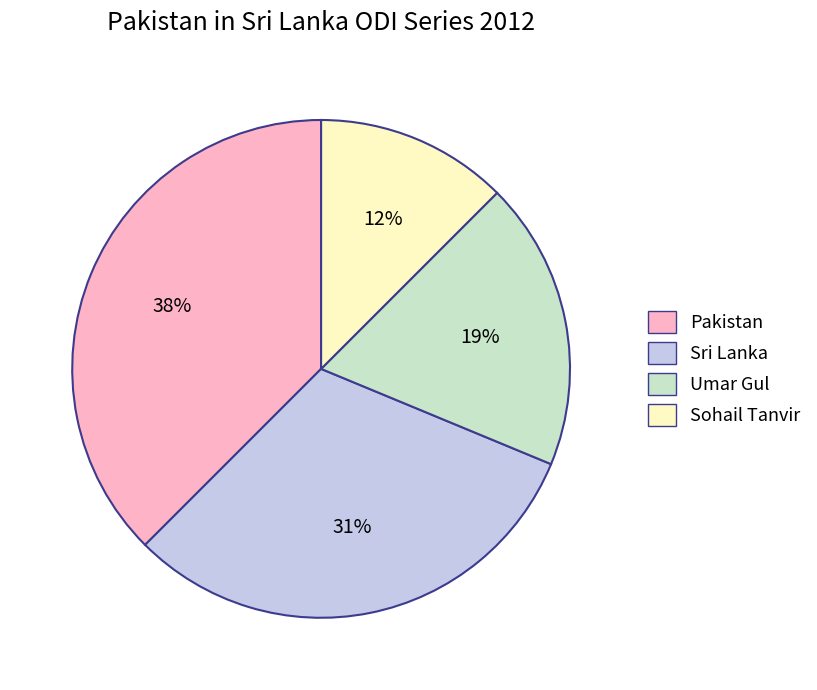

Do Sohail Tanvir and Sri Lanka together represent more than half of the pie?

No